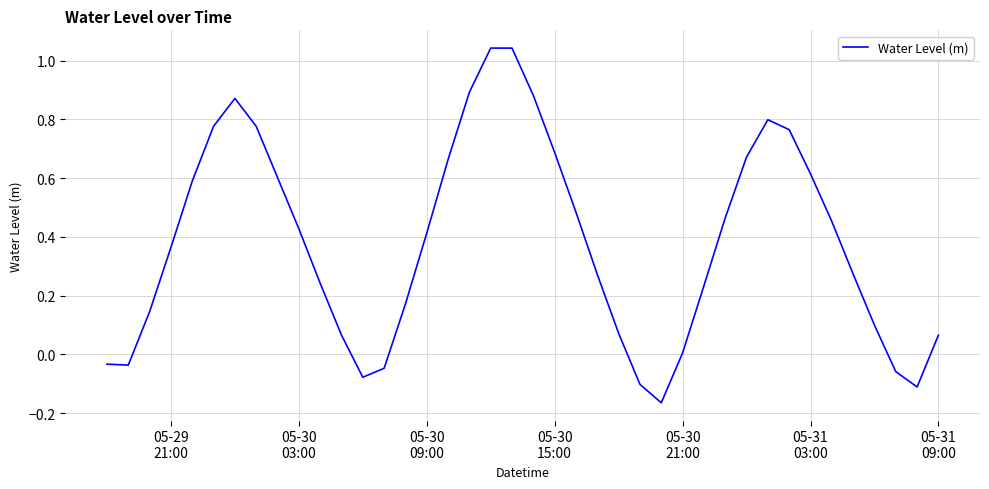

What is the difference between the maximum and minimum values?

1.2